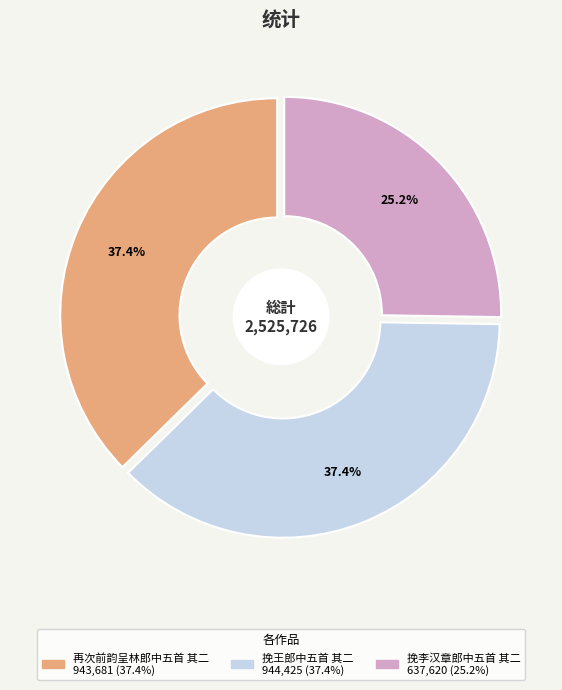

To the nearest percent, what portion does 挽王郎中五首 其二 represent?

37%